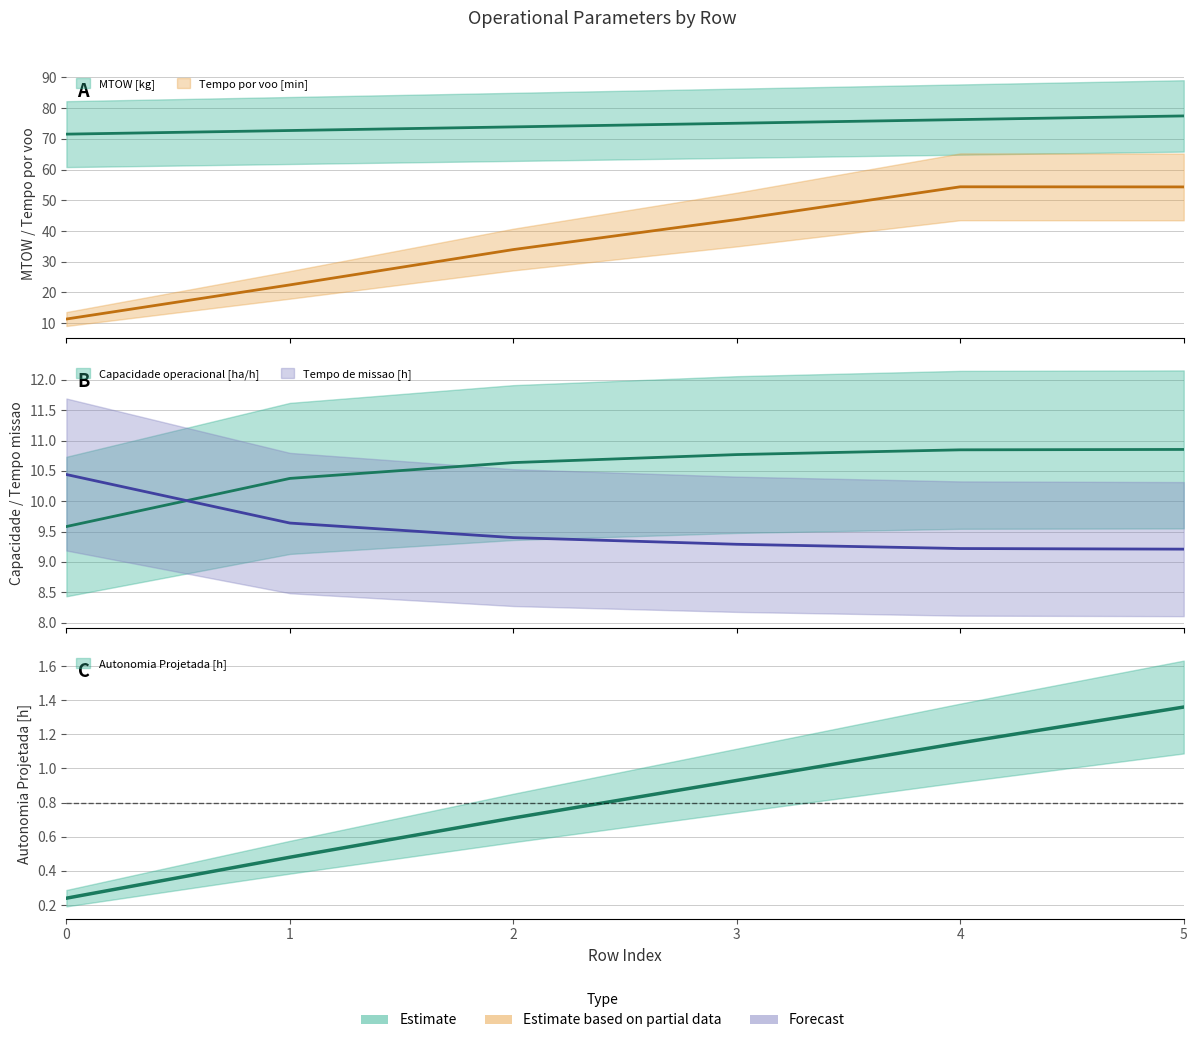

What are all the series names shown in the legend?

Capacidade operacional [ha/h], Tempo de missao [h], Tempo por voo [min], Autonomia Projetada [h], MTOW [kg]